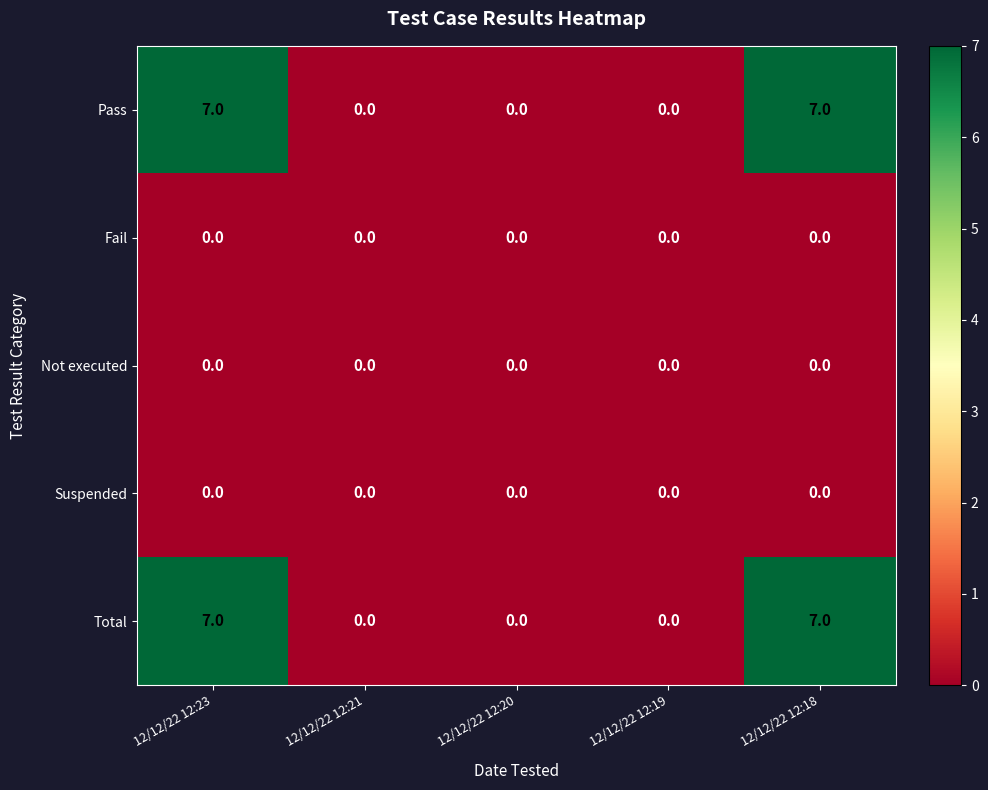

Count the Pass values in the range 0 to 7.

5